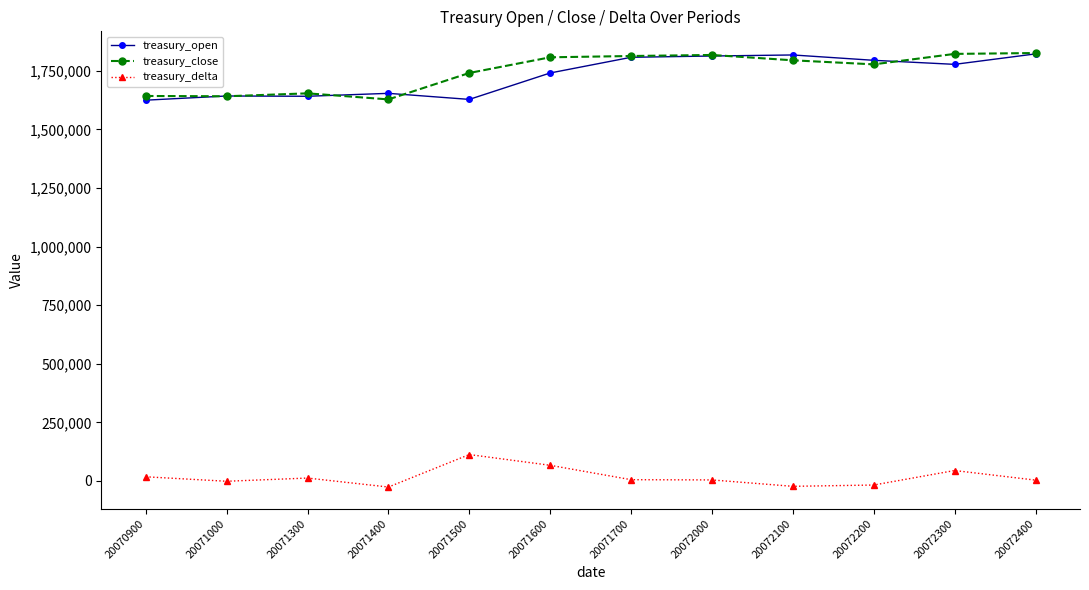

True or false: treasury_open and treasury_delta cross at least once.

False